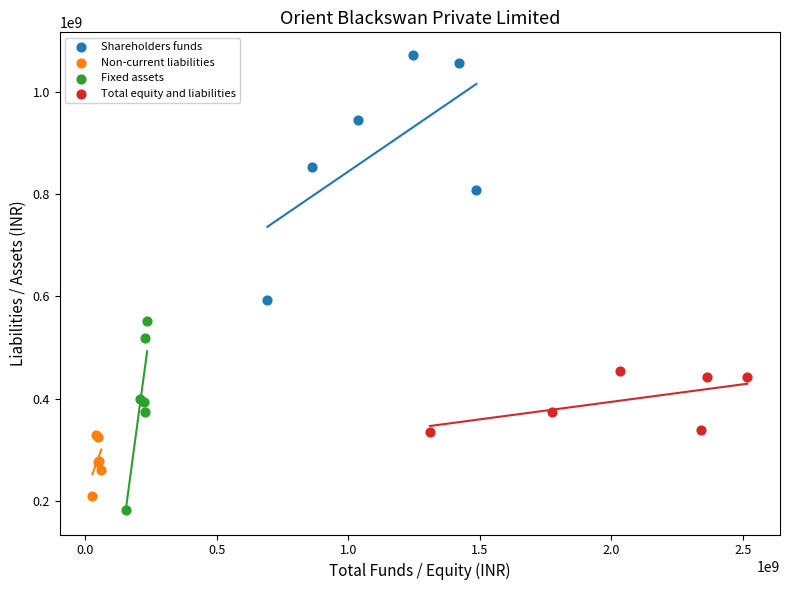

Which series contains the highest Y value?

Shareholders funds